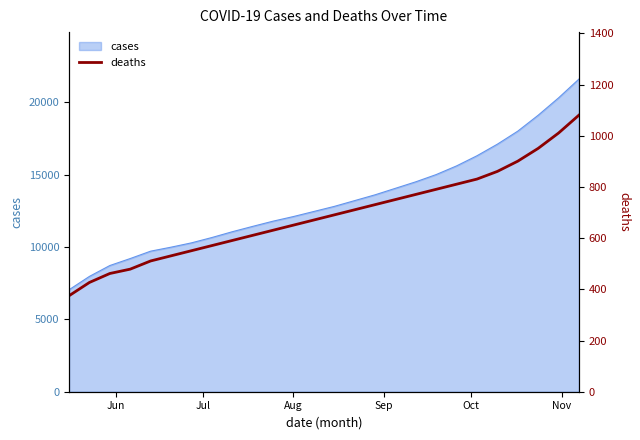

What is the minimum value for cases?

7042